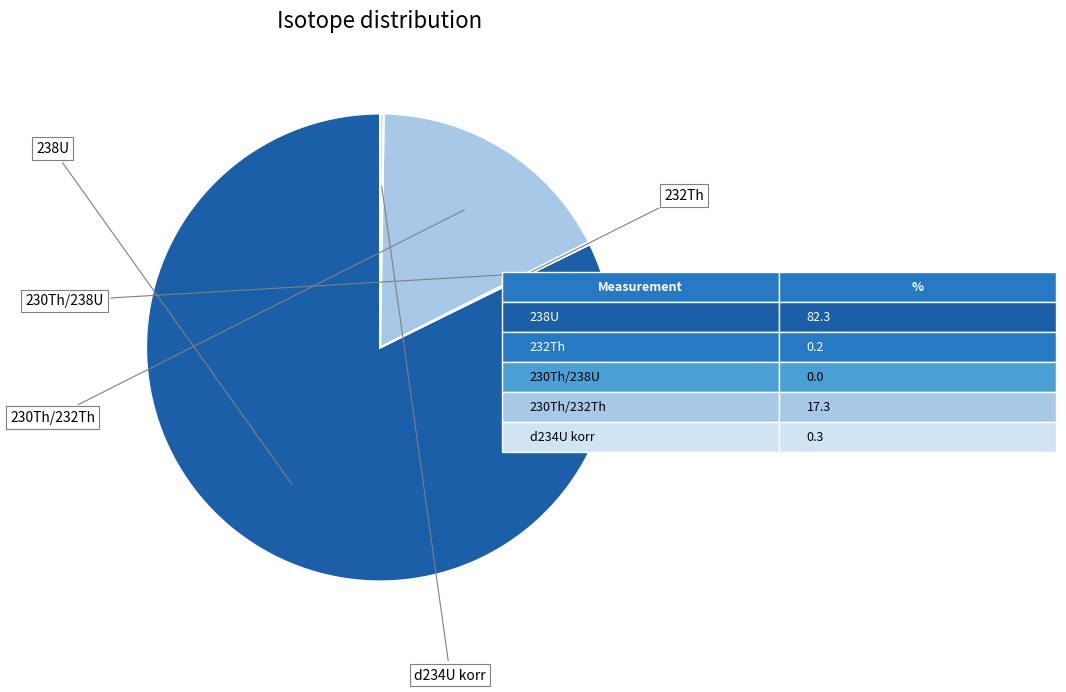

Is there any slice that represents more than half of the pie?

Yes